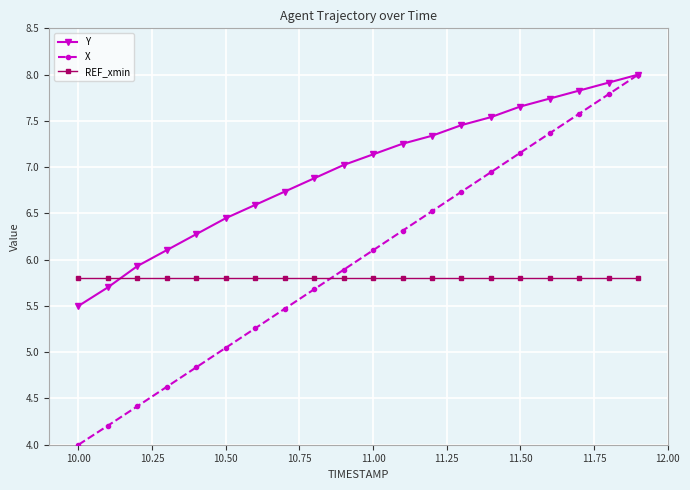

How many times do X and REF_xmin cross each other?

1